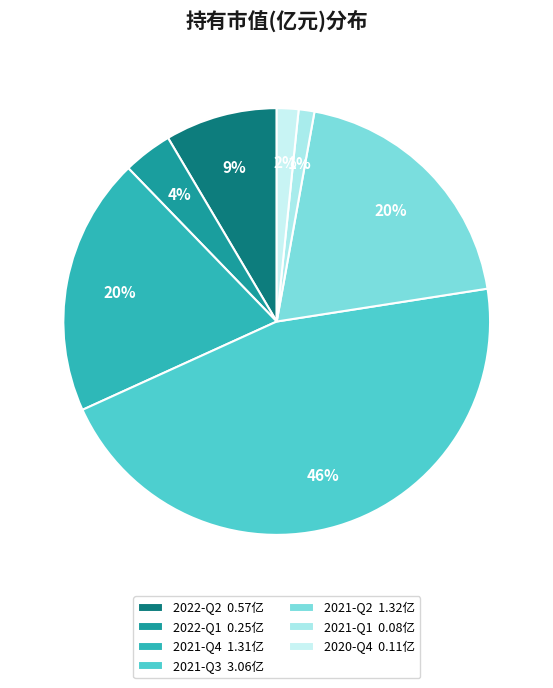

What percentage is the 2022-Q1 slice, to the nearest percent?

4%